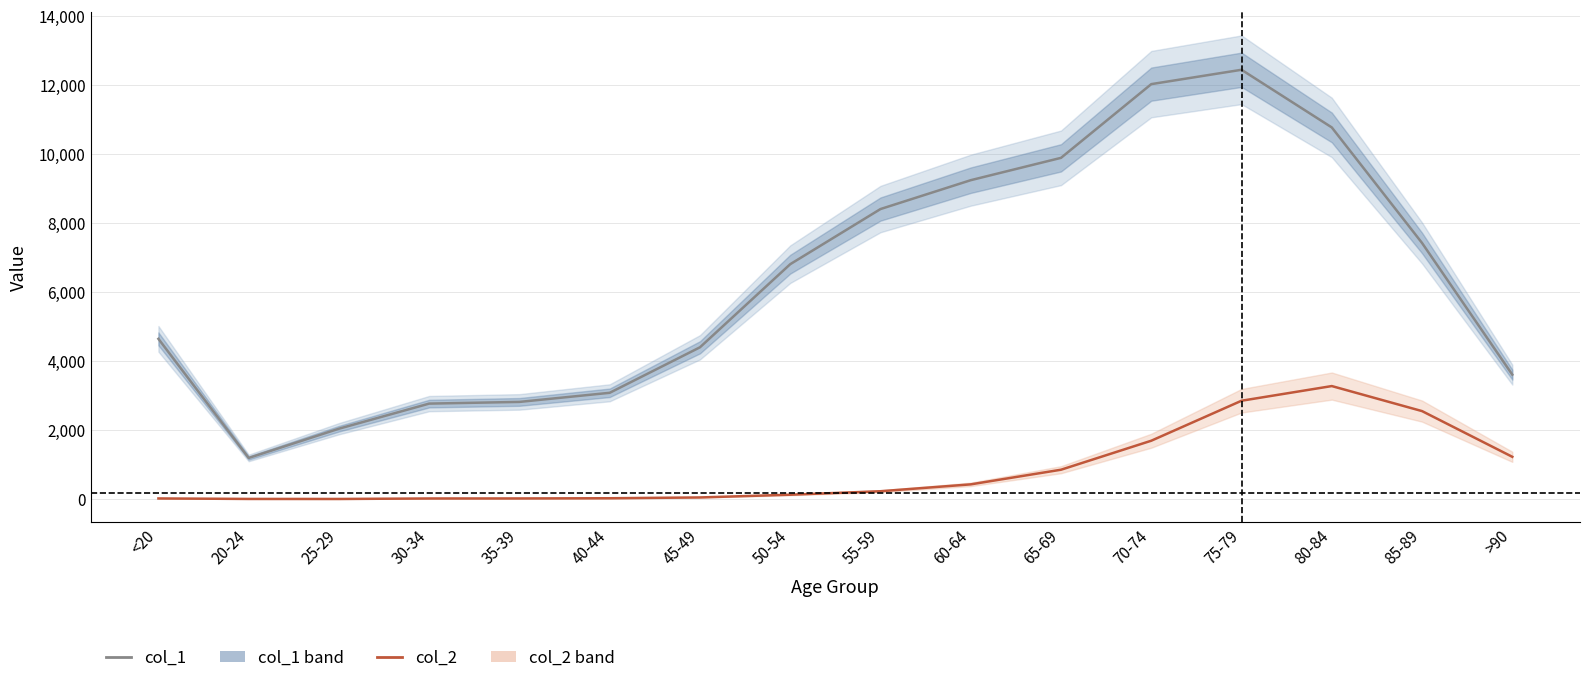

Reading left to right, list all the values displayed in this chart.

col_1: <20=4641	20-24=1191	25-29=2038	30-34=2765	35-39=2814	40-44=3078	45-49=4396	50-54=6803	55-59=8400	60-64=9236	65-69=9883	70-74=12018	75-79=12434	80-84=10764	85-89=7417	>90=3604
col_2: <20=18	20-24=4	25-29=3	30-34=17	35-39=18	40-44=24	45-49=47	50-54=126	55-59=227	60-64=426	65-69=850	70-74=1690	75-79=2848	80-84=3273	85-89=2548	>90=1224